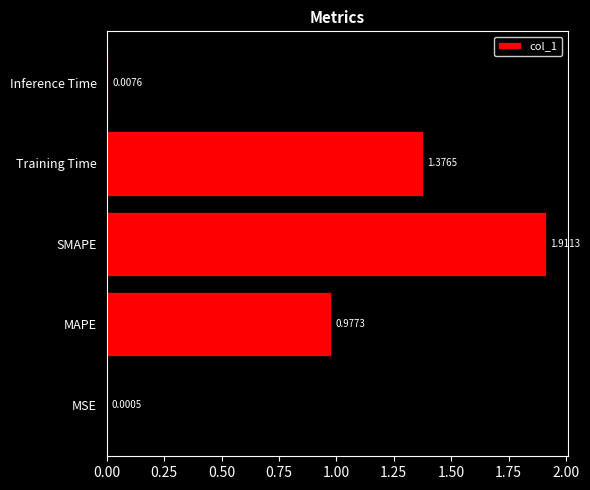

What is the sum of all values?

4.3